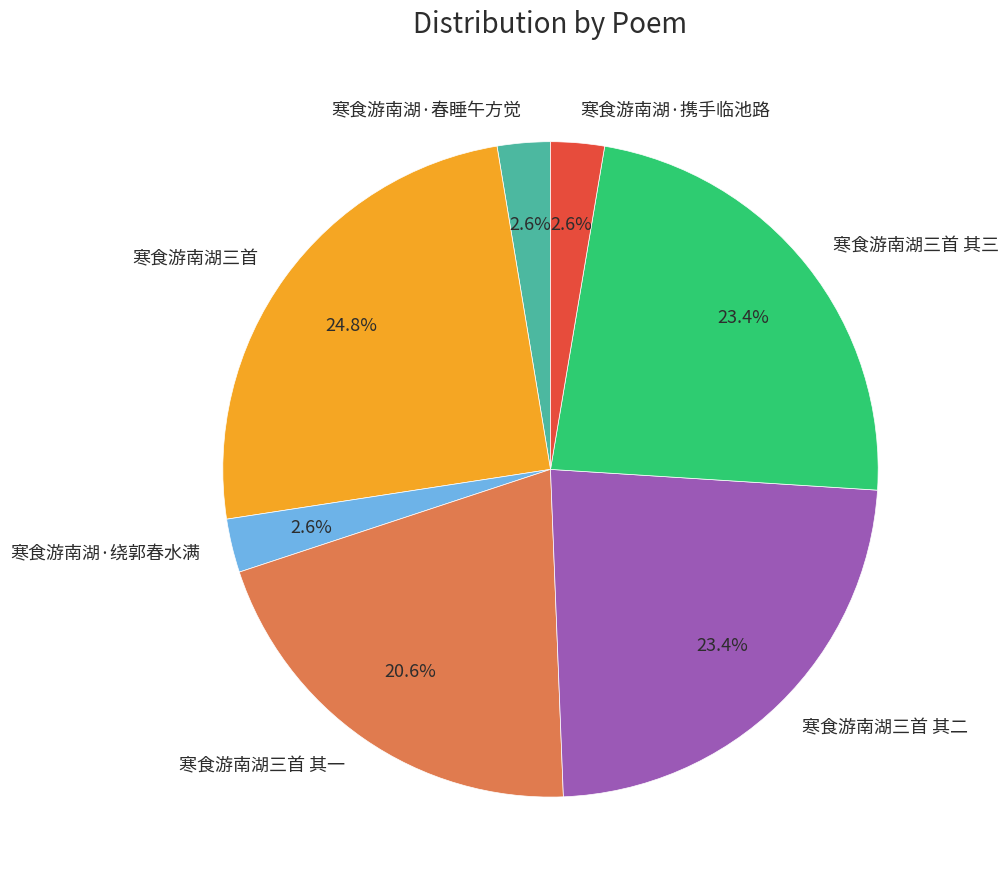

Is it true that 寒食游南湖·携手临池路 is 9% of the pie?

False